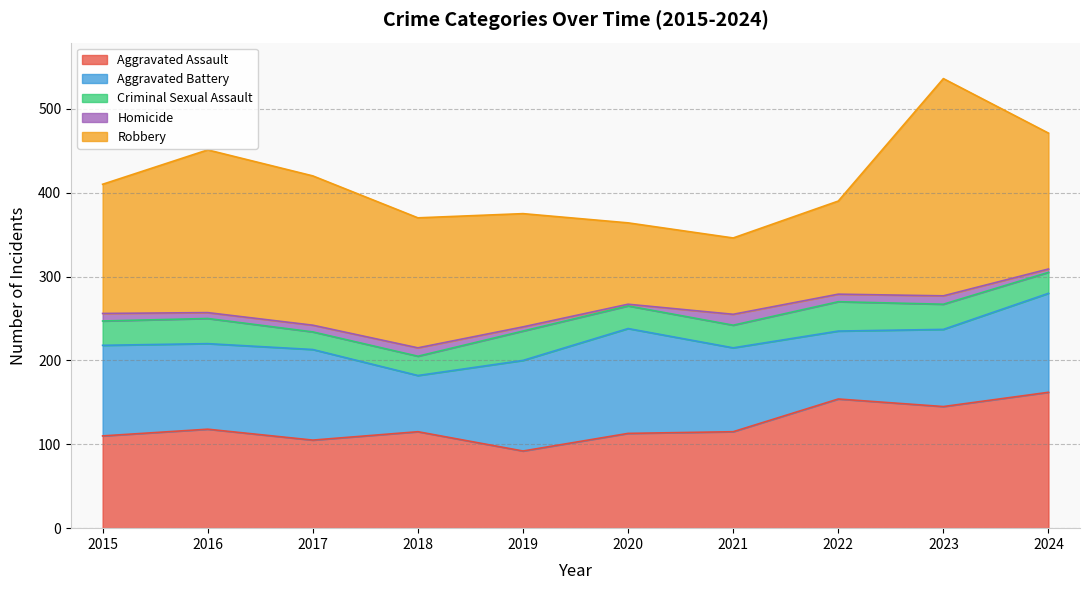

Does the chart display data point markers on the line(s)?

No